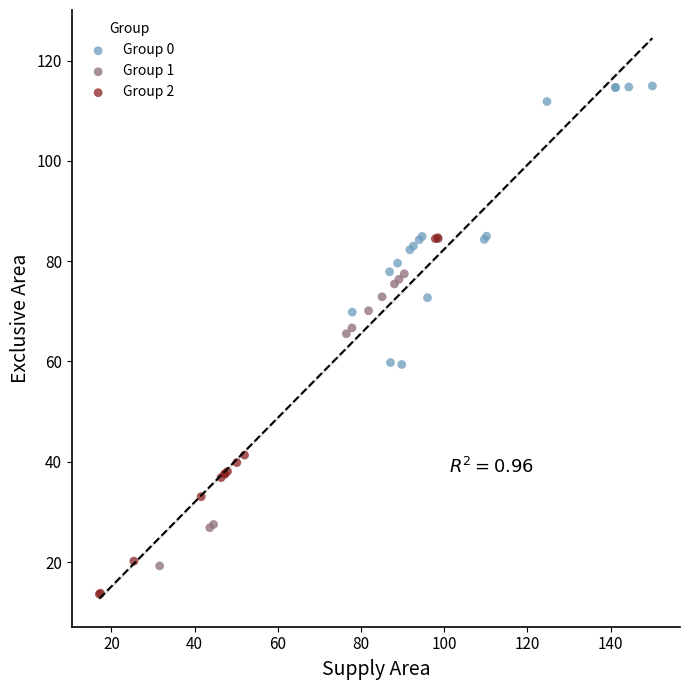

Which series reaches the maximum Y coordinate?

Group 0